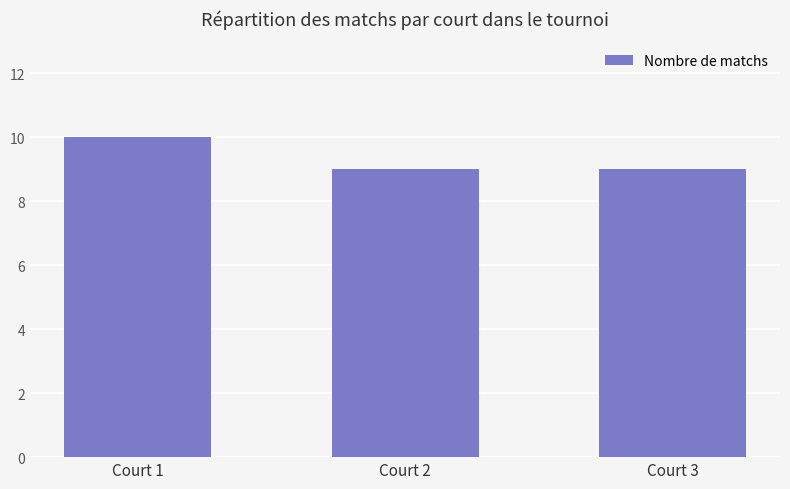

Read the value at Court 1.

10